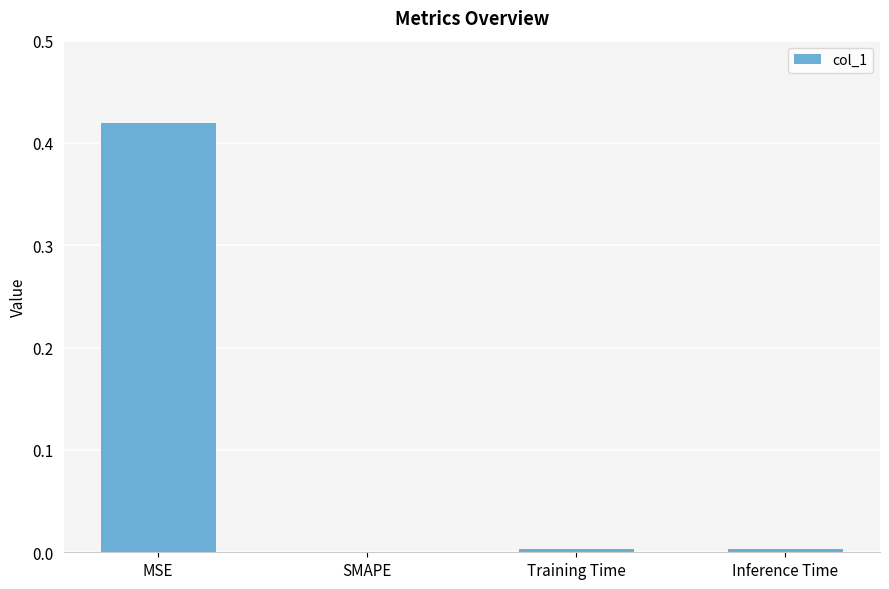

Which category has the highest value across all series?

MSE